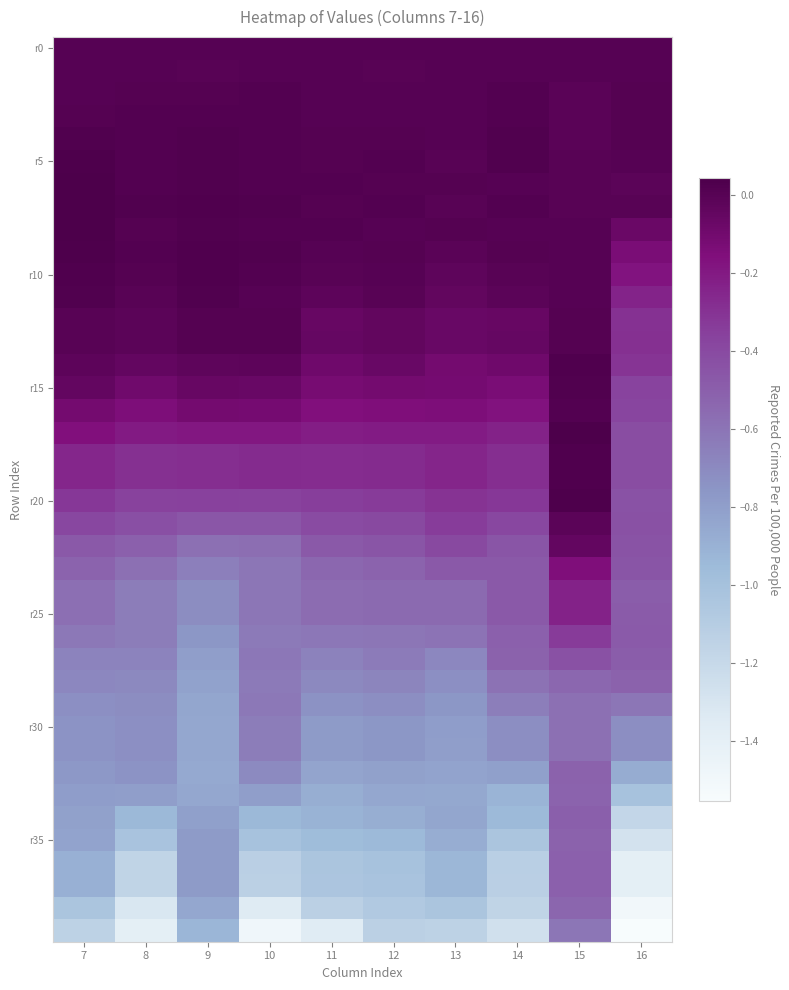

At how many categories does at least one series exceed -1?

10